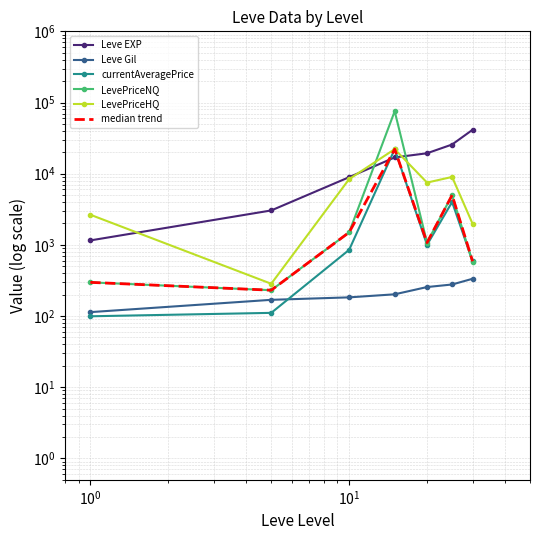

Reading left to right, list all the values displayed in this chart.

Leve EXP: 1155.0	3045.0	8930.0	16920.0	19360.0	25705.0	41410.0
Leve Gil: 113.5	169.0	183.0	202.0	255.5	277.5	334.0
currentAveragePrice: 99.2	110.8	850.9	22111.0	1000.0	4000.0	587.9
LevePriceNQ: 297.4	230.7	1497.5	75445.5	1075.0	5000.0	565.4
LevePriceHQ: 2650.0	284.2	8385.0	22111.0	7498.5	9000.0	1976.7
median trend: 297.4	230.7	1497.5	22111.0	1075.0	5000.0	587.9